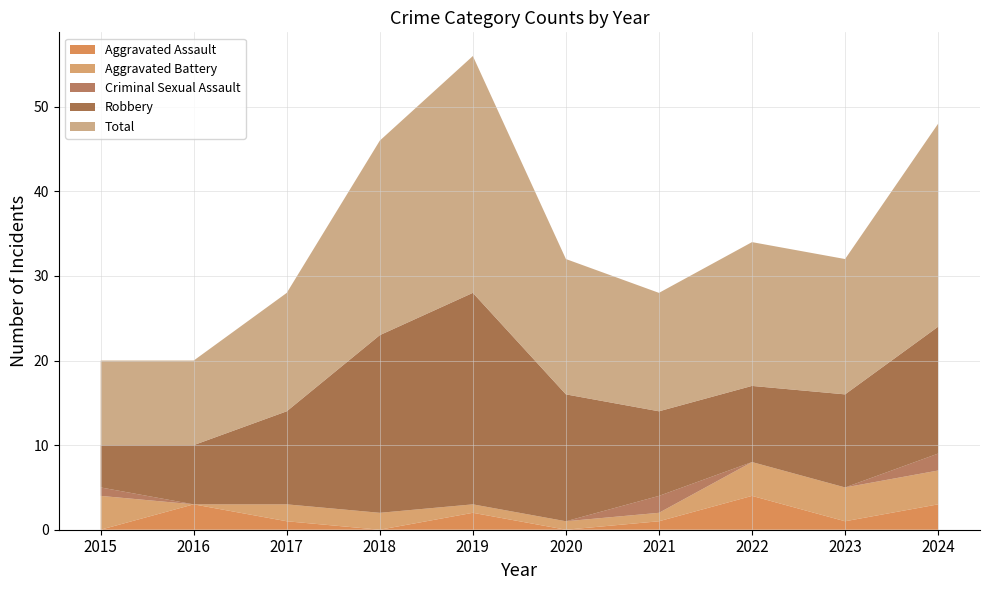

True or false: Aggravated Assault has a value of 2 at 2020.

False